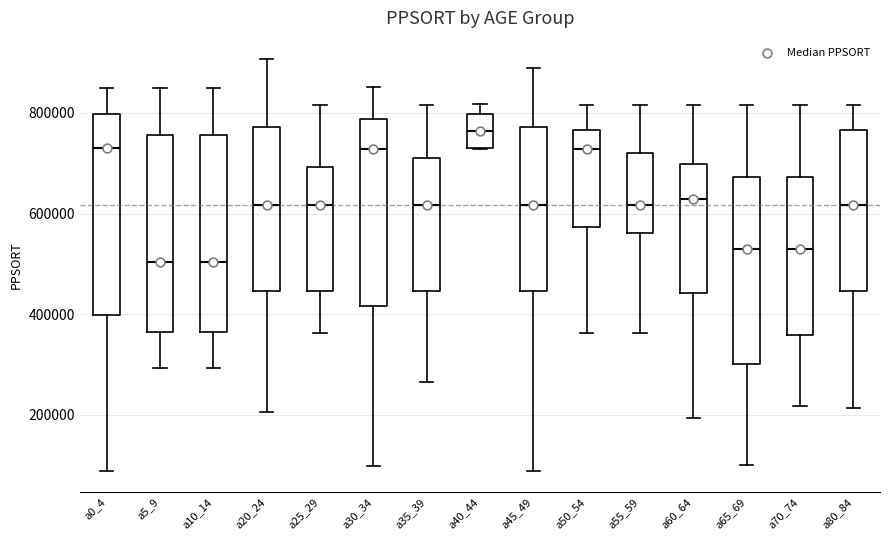

Where is the lower edge of the box for a20_24 on the y-axis? The values are not printed on the chart, so give them approximately, as read against the axis.

440000